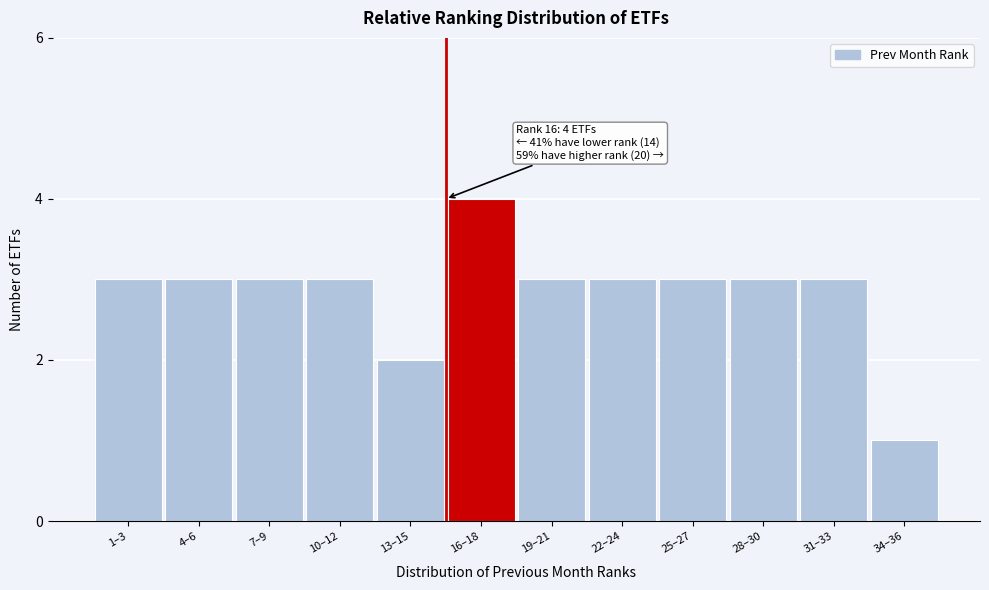

Reading right to left, what are all the values shown in this chart?

1	3	3	3	3	3	4	2	3	3	3	3